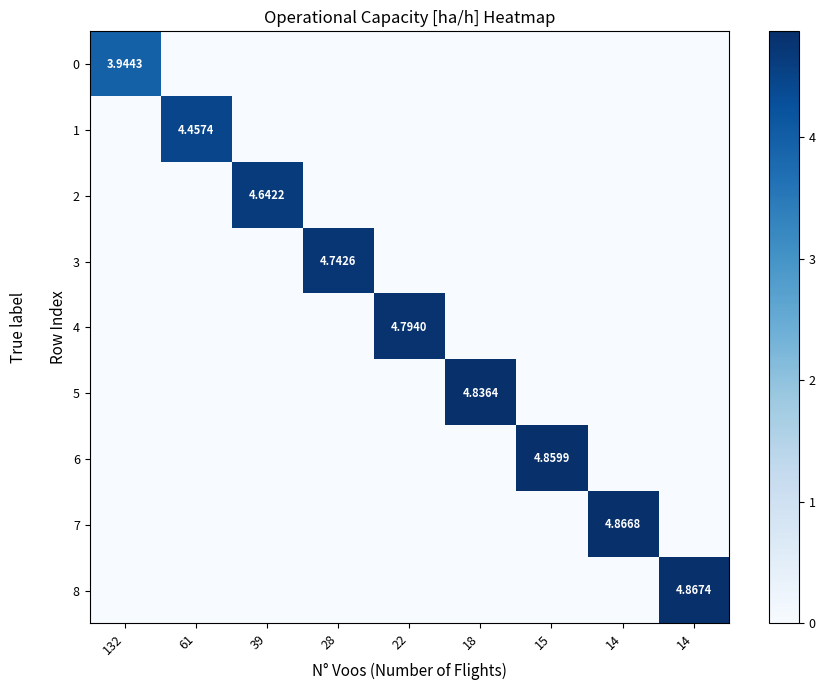

How many values in the 8 series exceed 0?

1